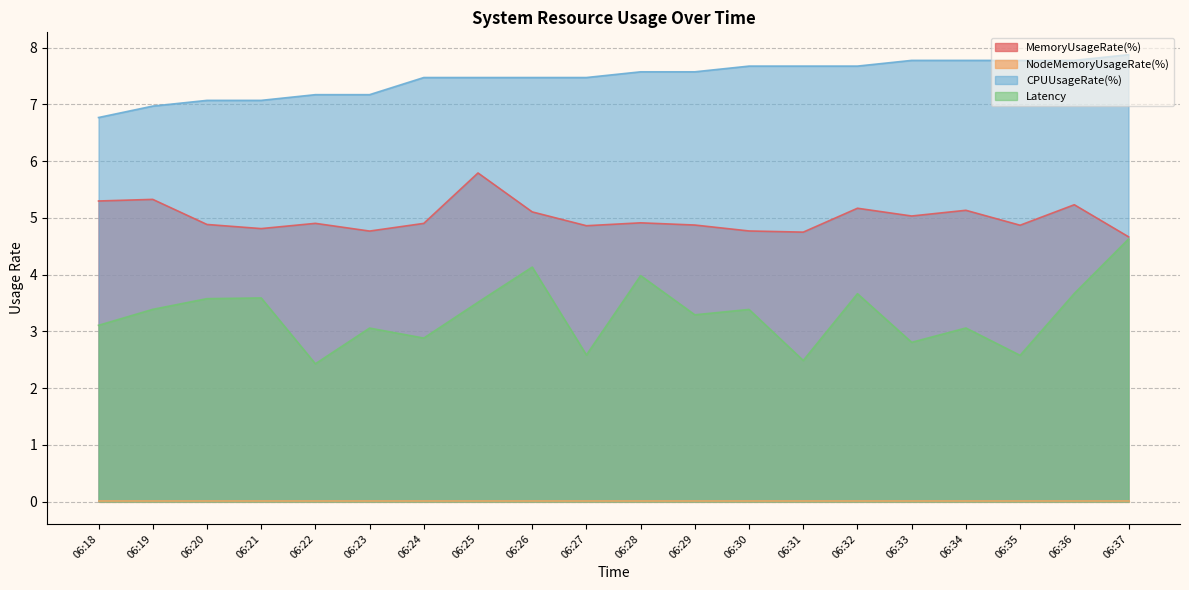

True or false: CPUUsageRate(%) has more than 2 interior local peaks.

False